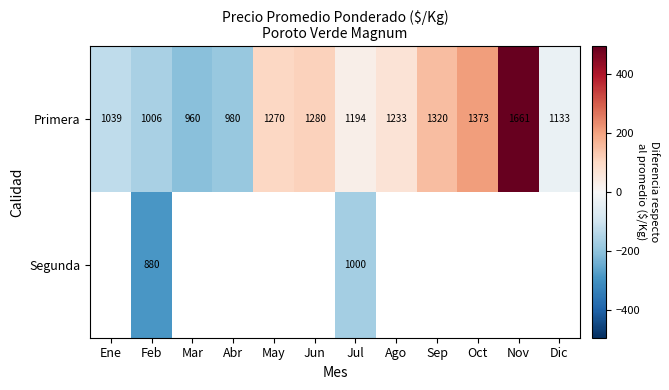

At which label does Primera reach its peak?

Nov